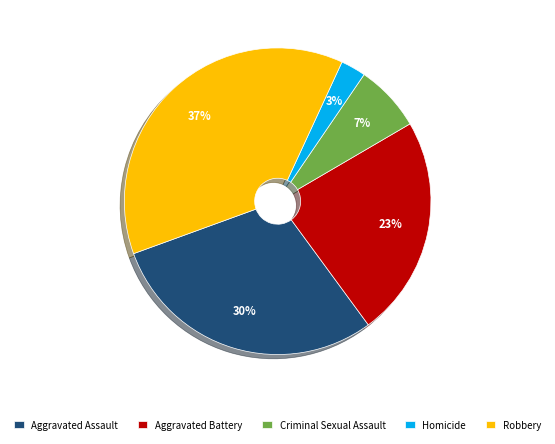

What is the ratio of the value at Robbery to the value at Aggravated Battery?

1.6